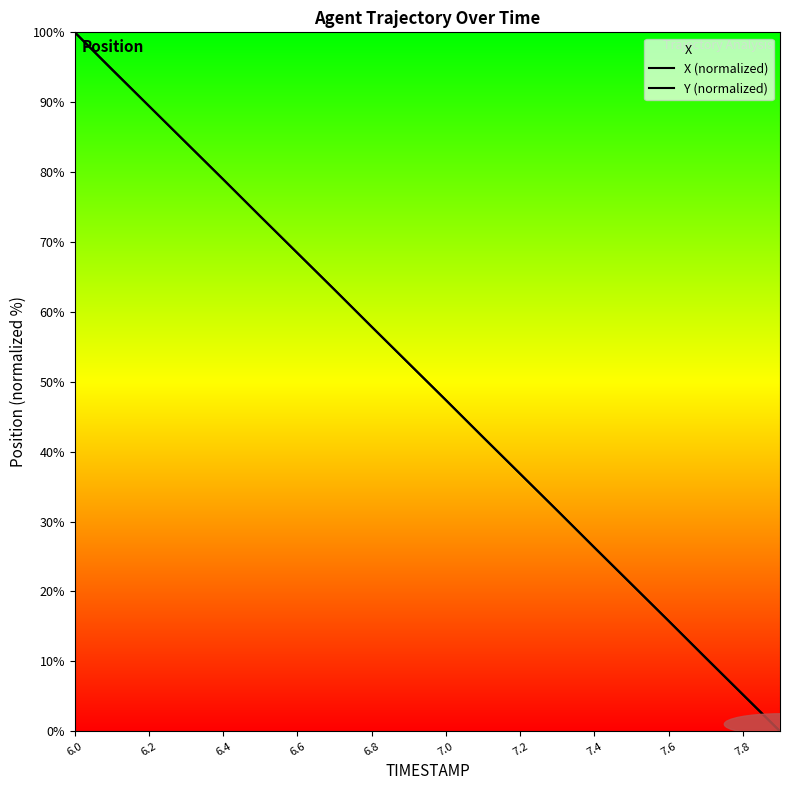

At which label does X (normalized) reach its peak?

6.0